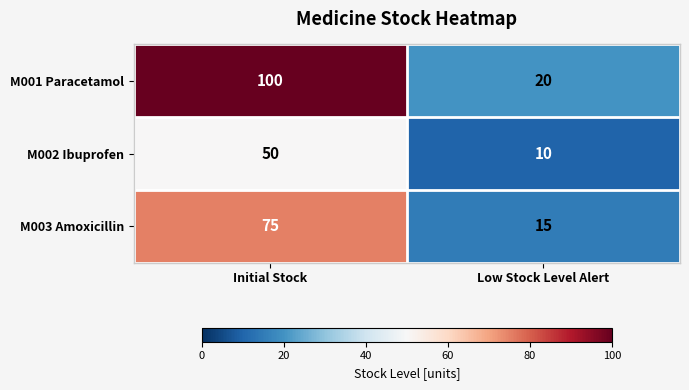

List the series in order of their peak value, lowest first.

M002 Ibuprofen, M003 Amoxicillin, M001 Paracetamol